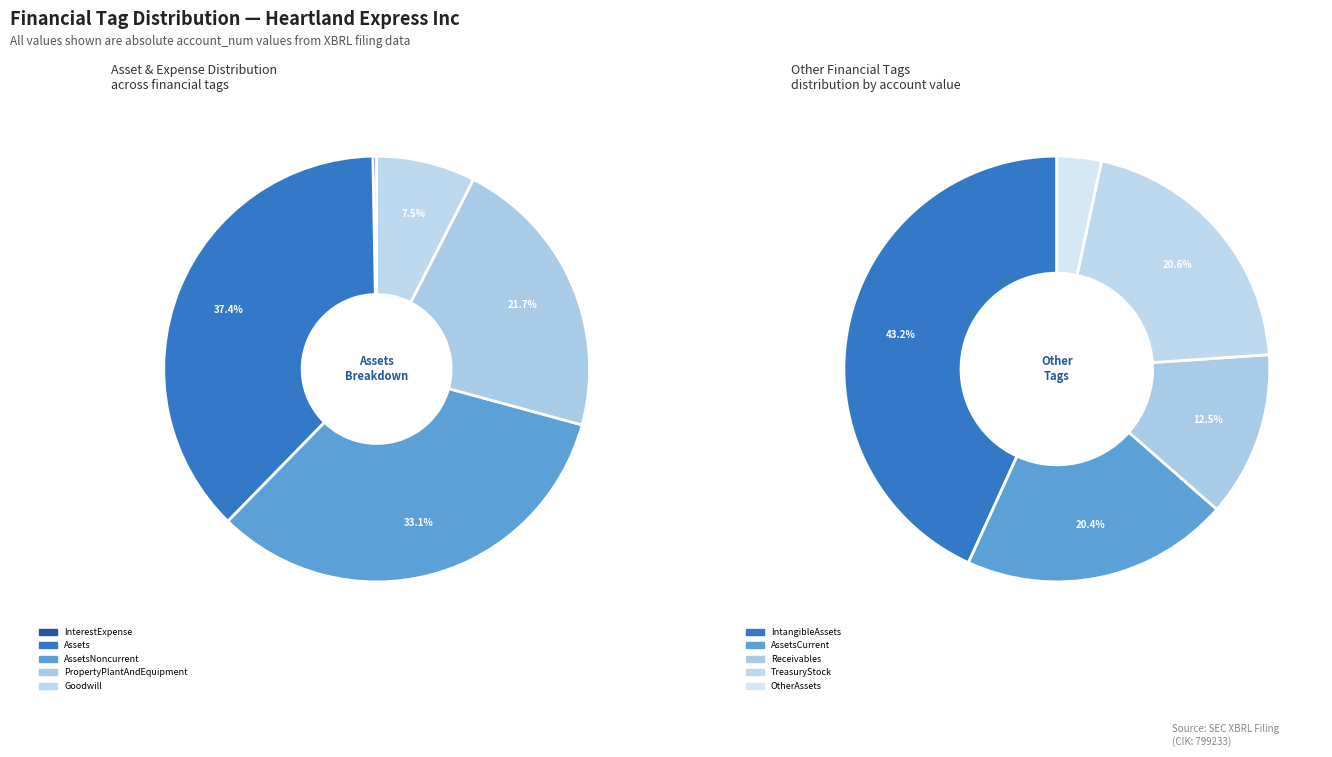

The AssetsNoncurrent slice represents 16% of the pie. True or false?

False